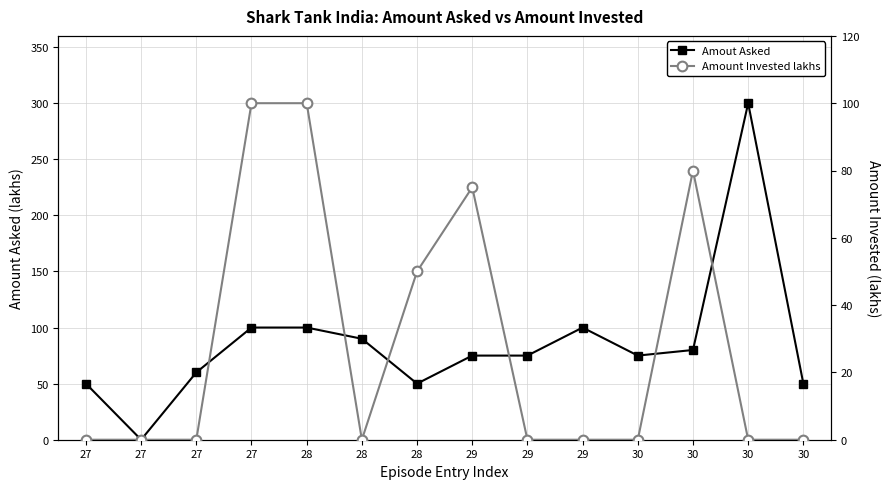

How many lines are shown in the chart?

2